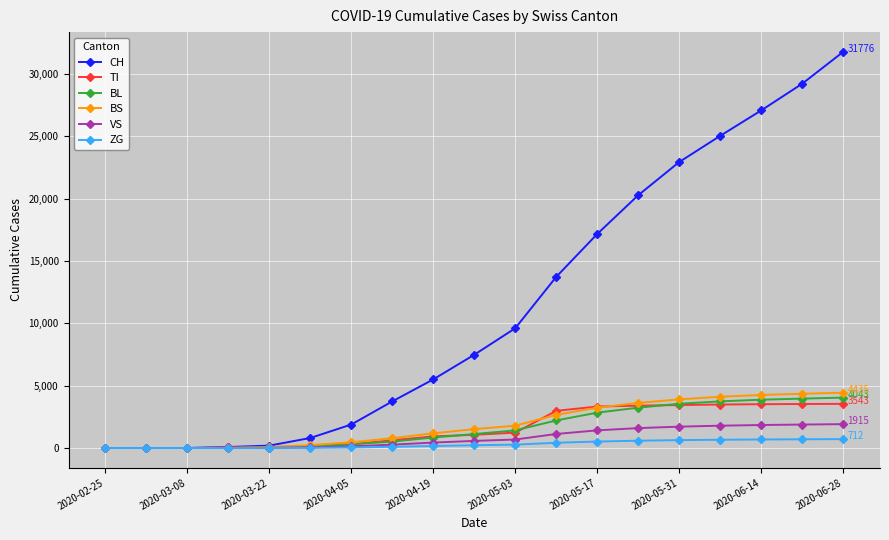

Which series has the largest range (max minus min)?

CH